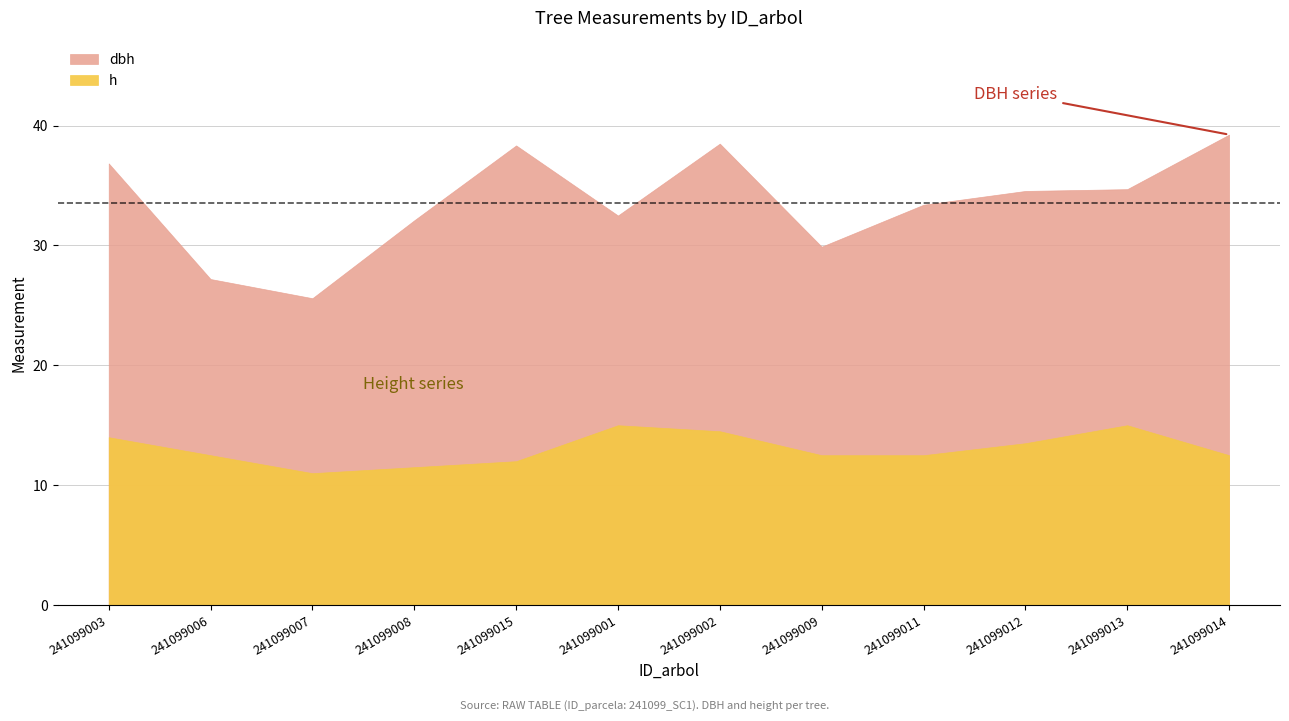

What is the label of the 6th point from the left?

241099001